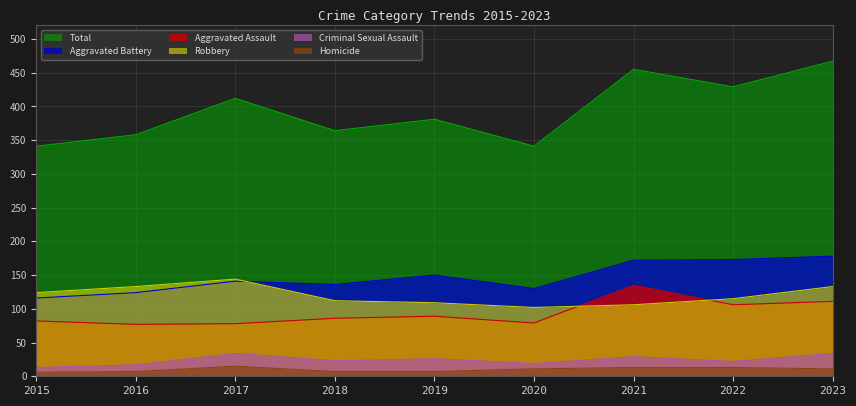

What is the value of the Criminal Sexual Assault point at the 4th from the left?

23